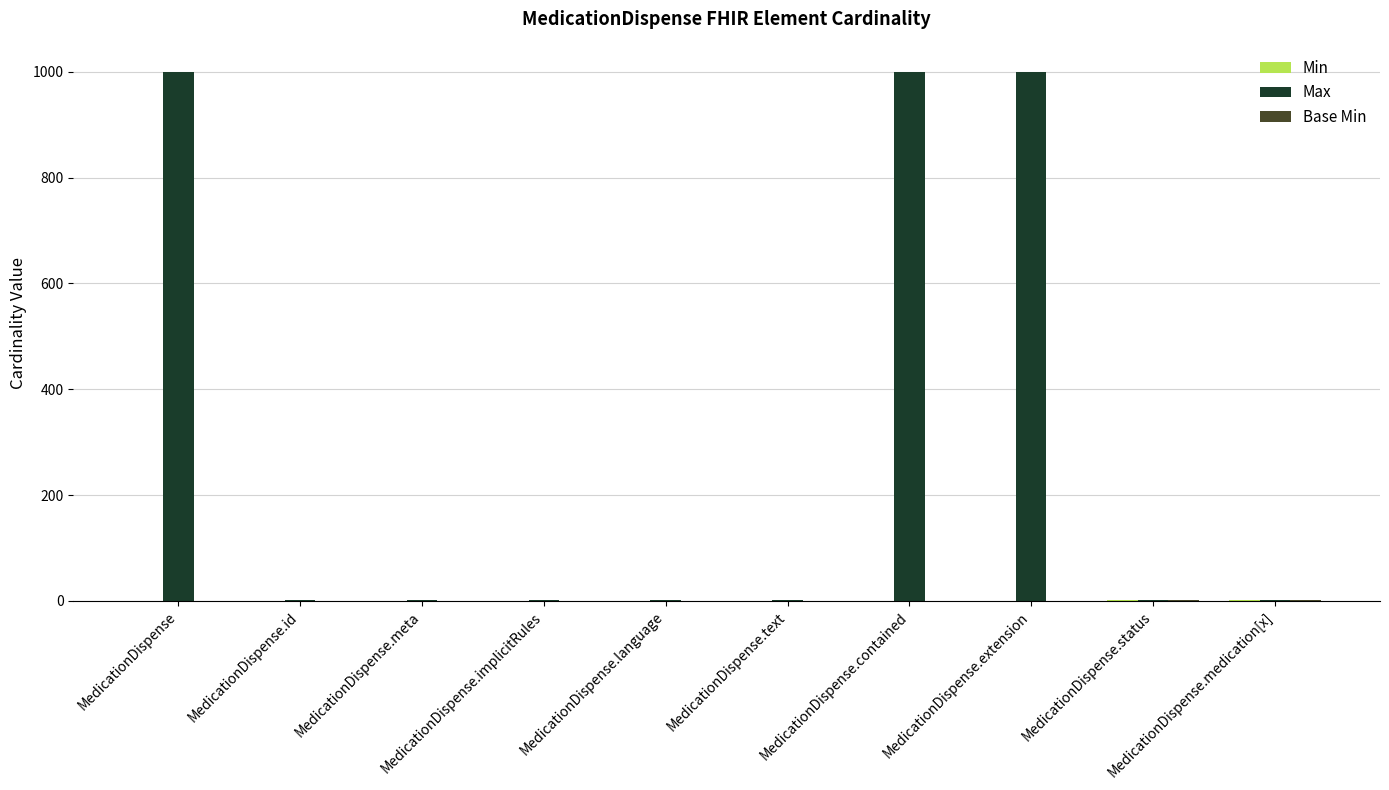

Which series has the largest total across all categories?

Max